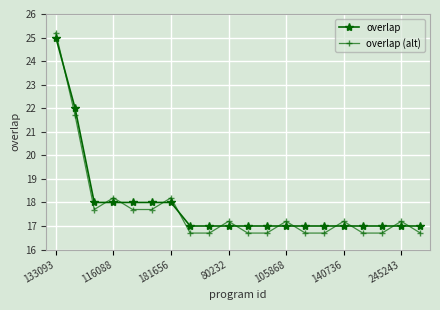

Count the number of data series in this chart.

2